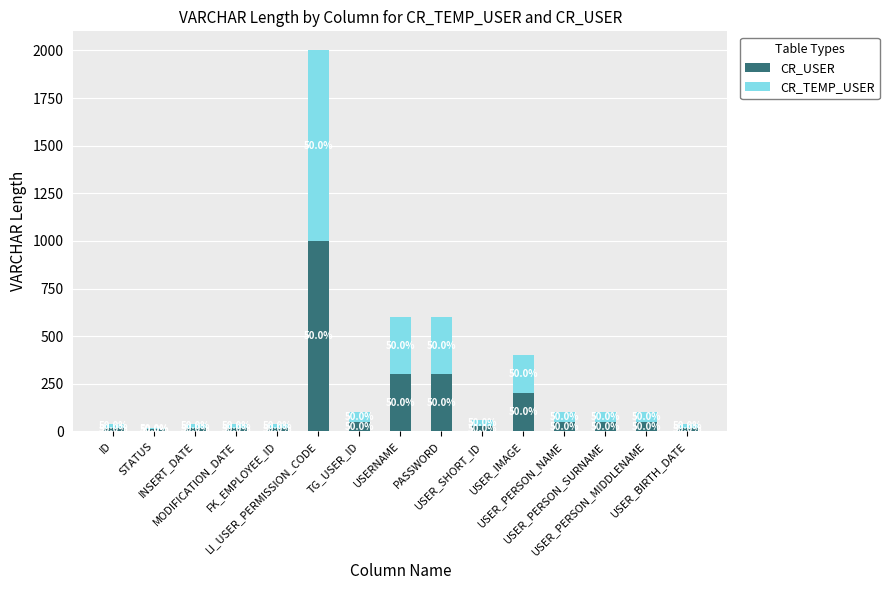

What is the sum of the CR_USER values at USER_PERSON_MIDDLENAME and PASSWORD?

350